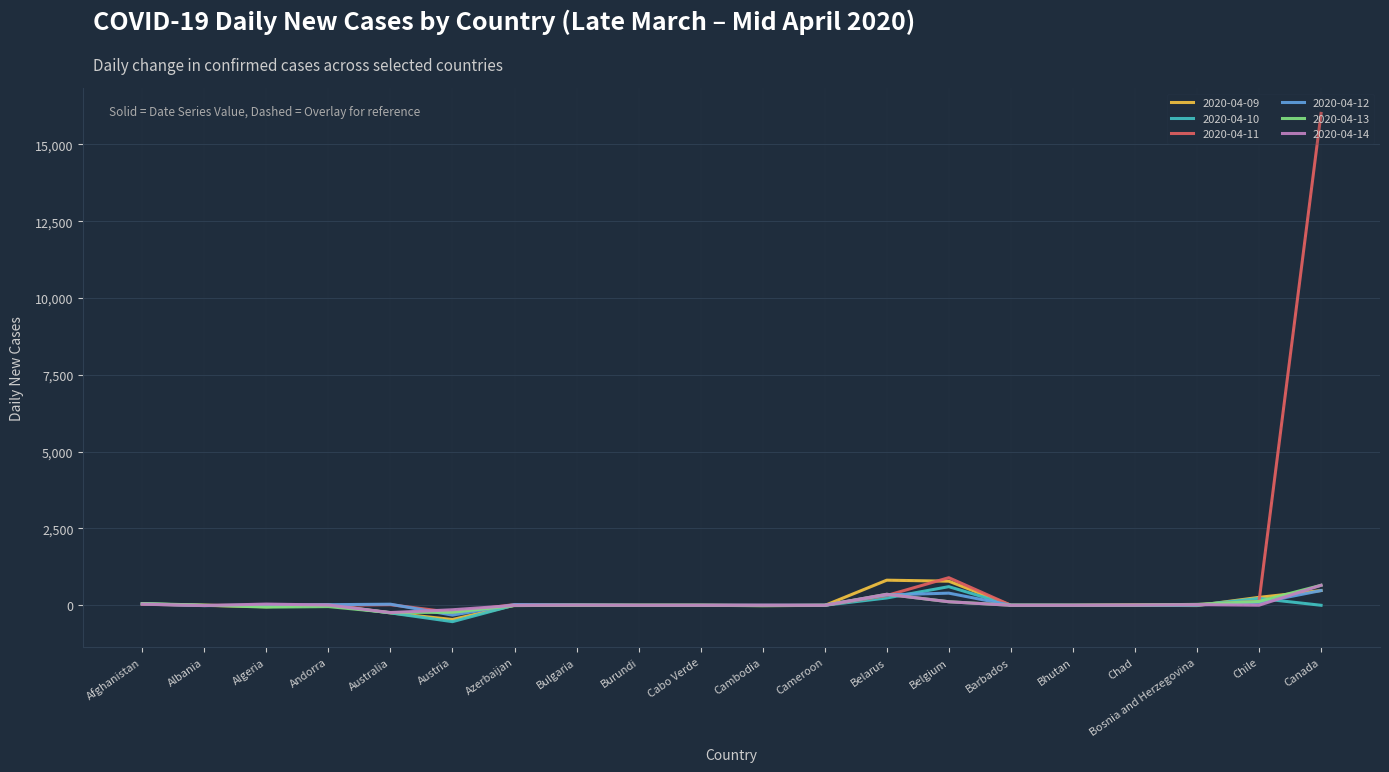

The value of 2020-04-12 at Burundi is 0. True or false?

True